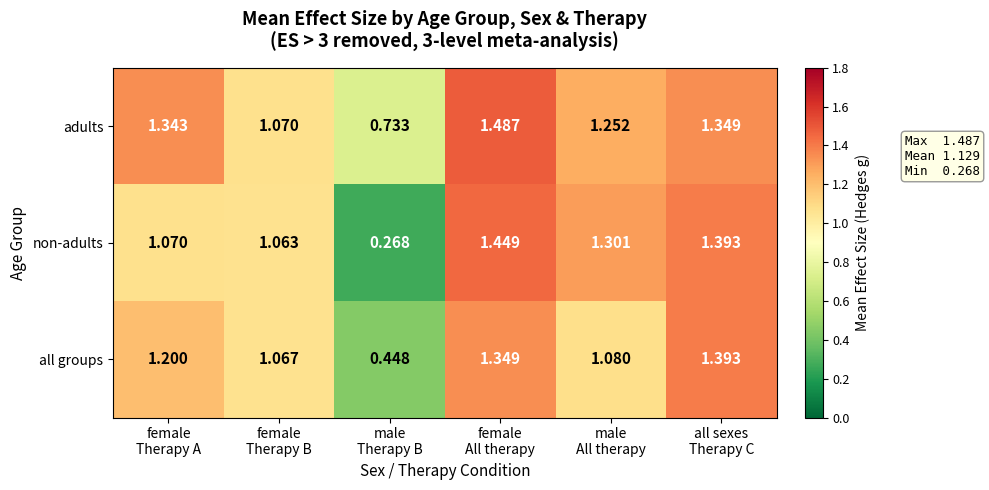

Rank the series by their maximum value, from lowest to highest.

all groups, non-adults, adults